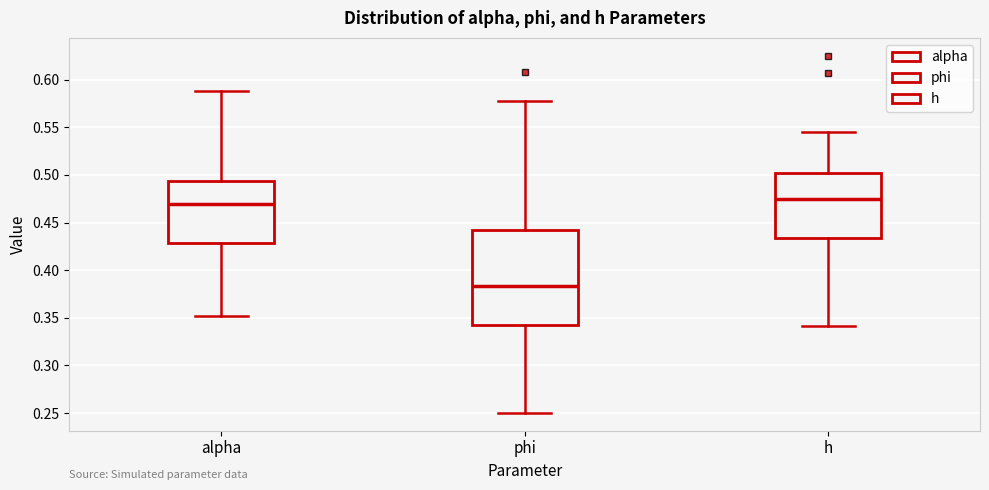

Which box is the tallest, from its lower edge to its upper edge?

phi